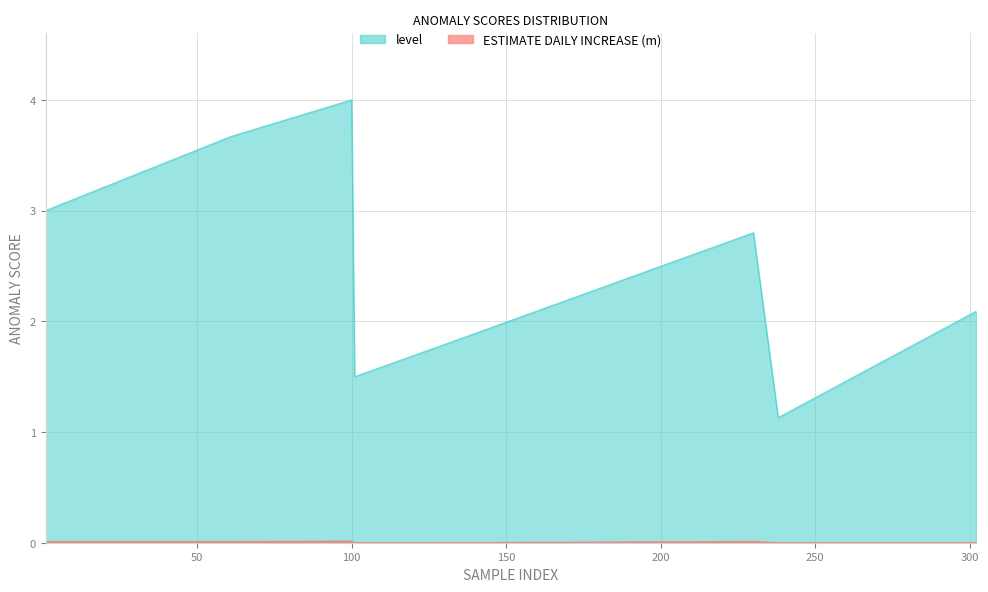

Does the chart display data point markers on the line(s)?

No